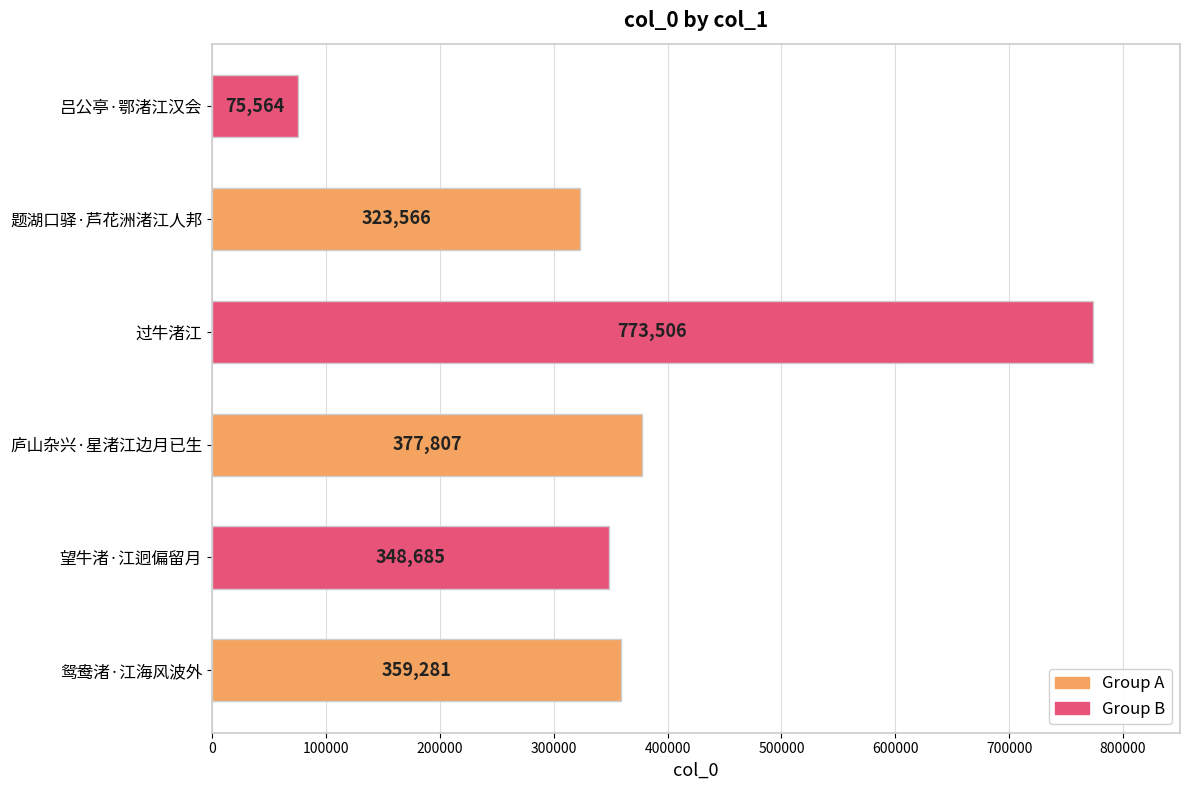

Is it true that the value at 吕公亭·鄂渚江汉会 is 75564?

True